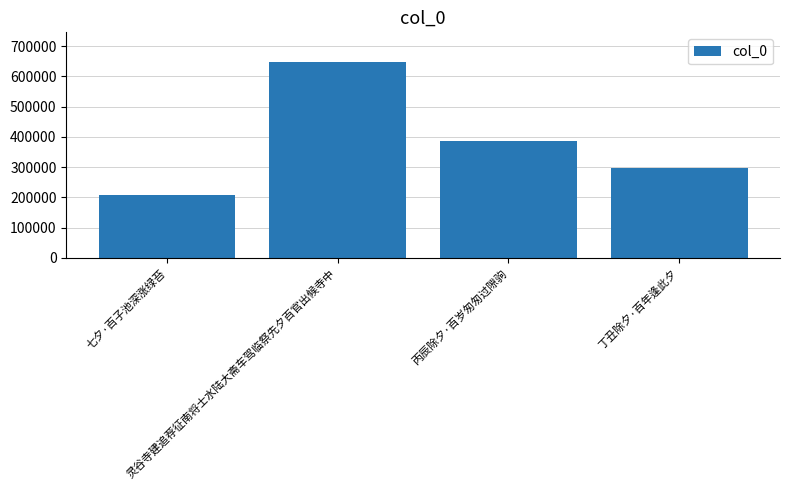

What is the difference between the second highest and second lowest values?

89624